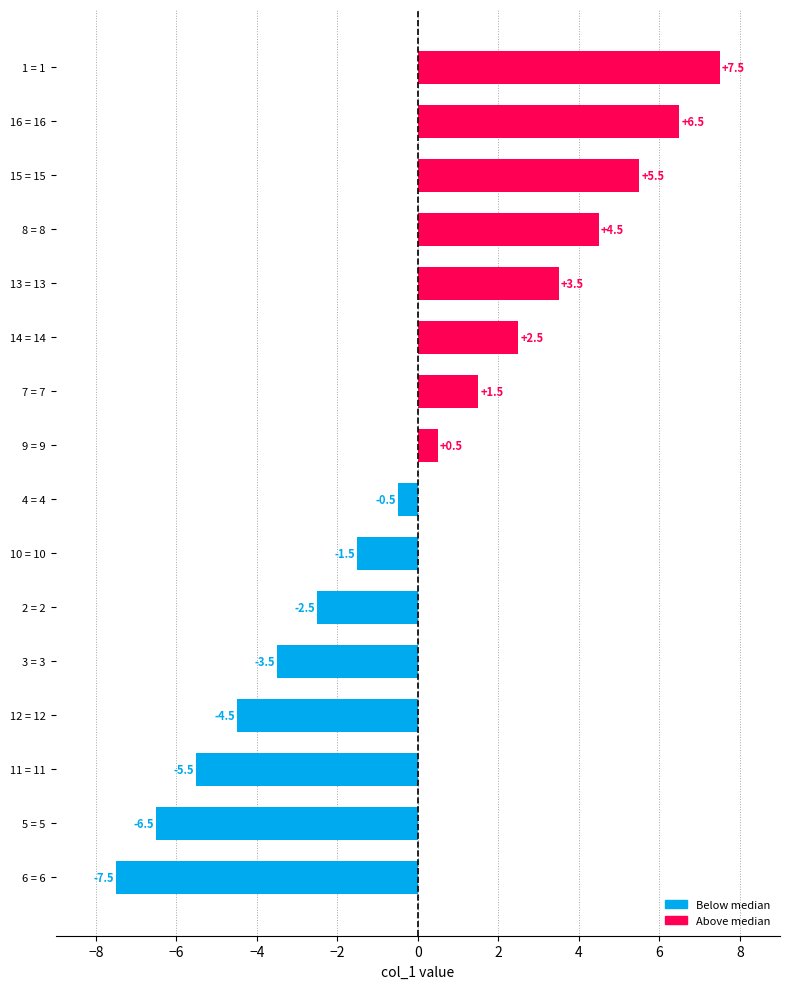

Does the chart contain any negative values?

Yes